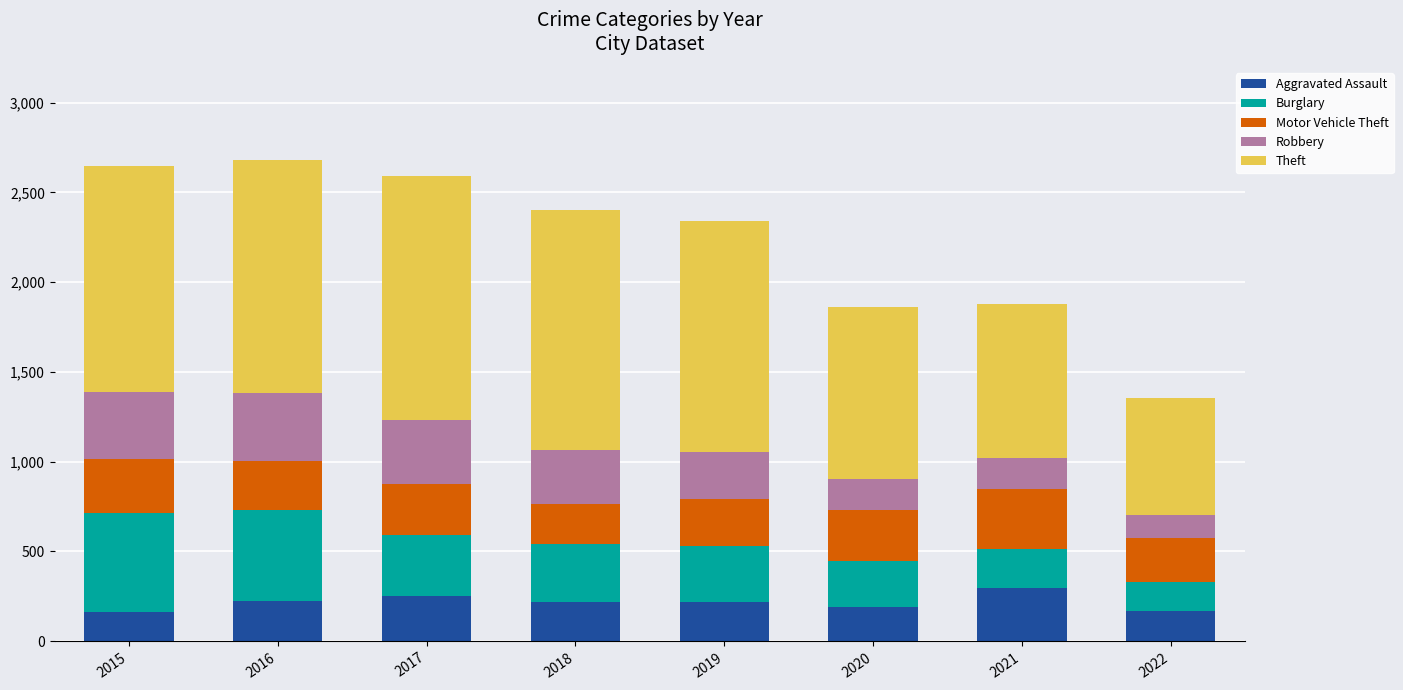

What is the highest value of the Aggravated Assault series?

295